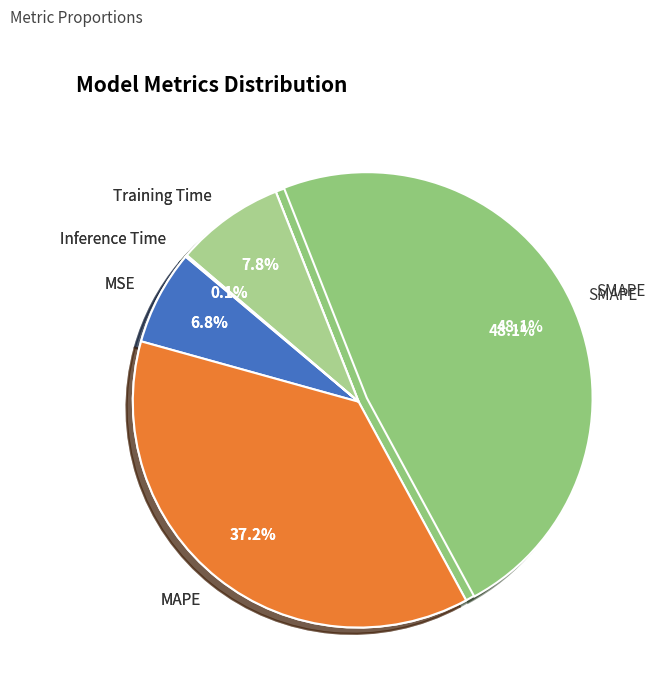

What portion of the pie excludes Inference Time?

99.9%